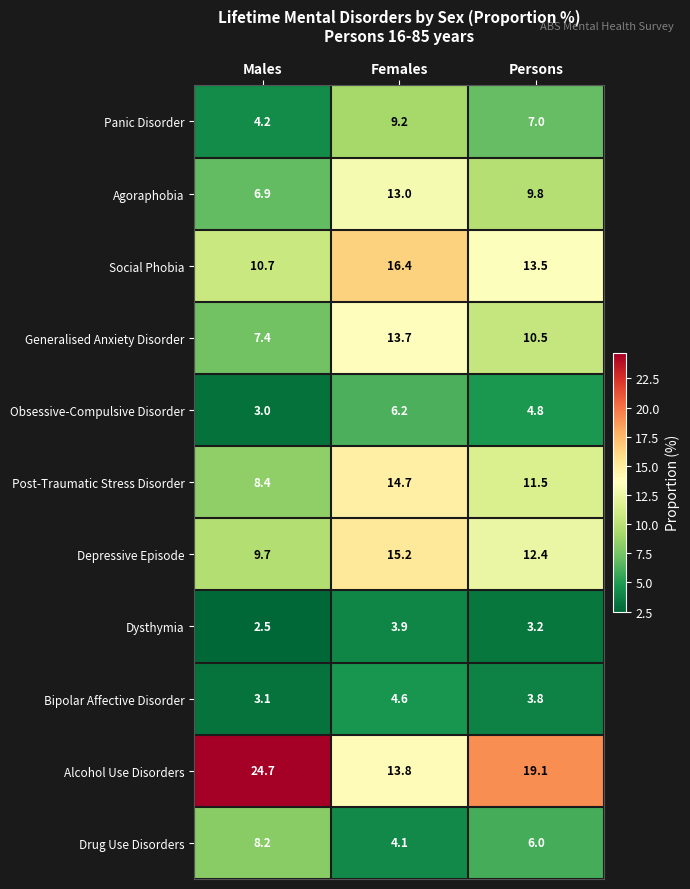

What is the difference between the Social Phobia values at Females and Persons?

2.9